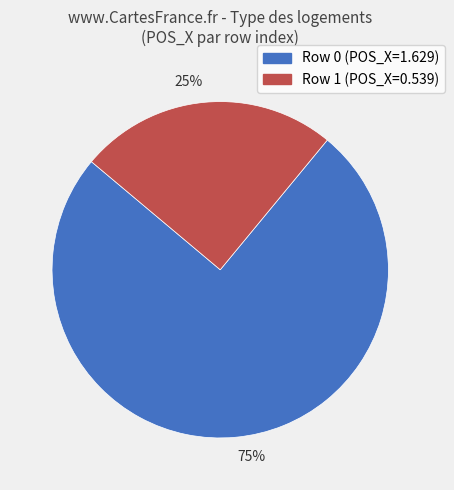

To the nearest percent, what percentage of the pie is 25%?

25%